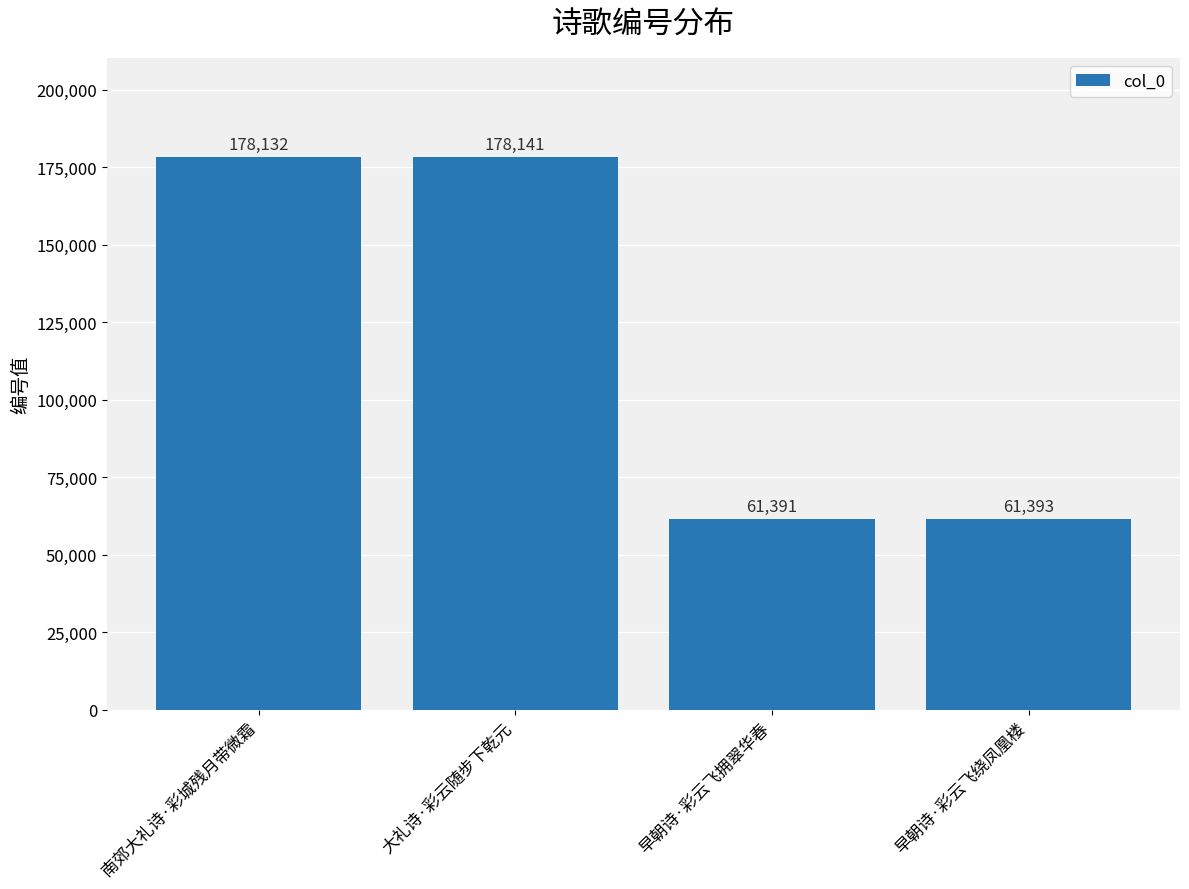

At which label is the value closest to 119766?

南郊大礼诗·彩城残月带微霜